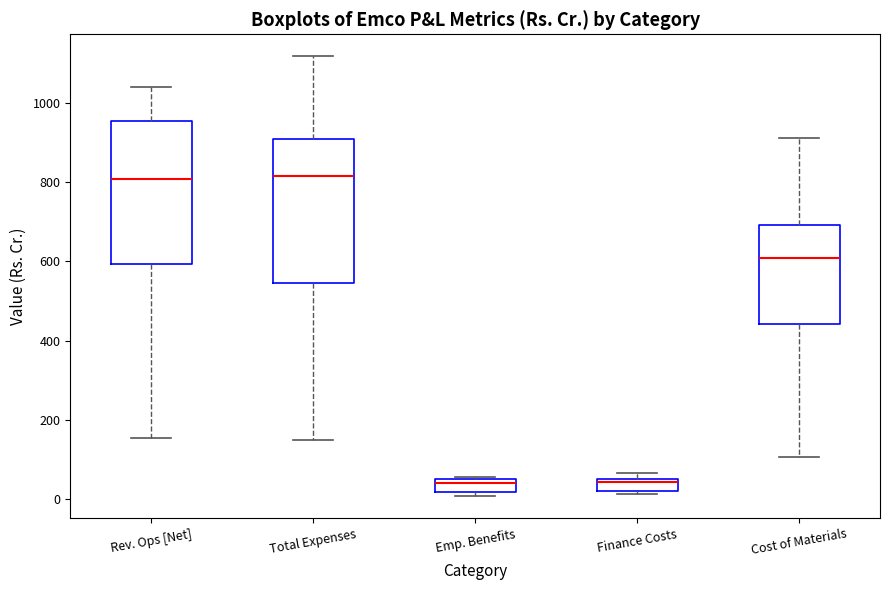

Where is the lower edge of the box for Emp. Benefits on the y-axis? The values are not printed on the chart, so give them approximately, as read against the axis.

20